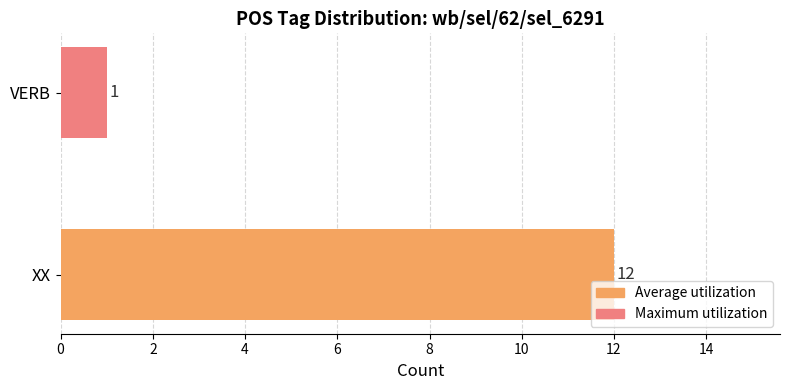

How many distinct data groups are displayed?

1